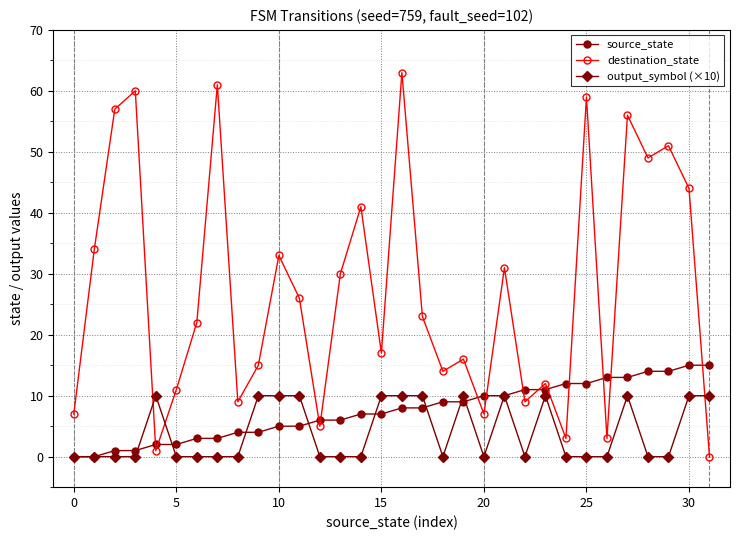

What is the value of the destination_state point at the 25th from the left?

3